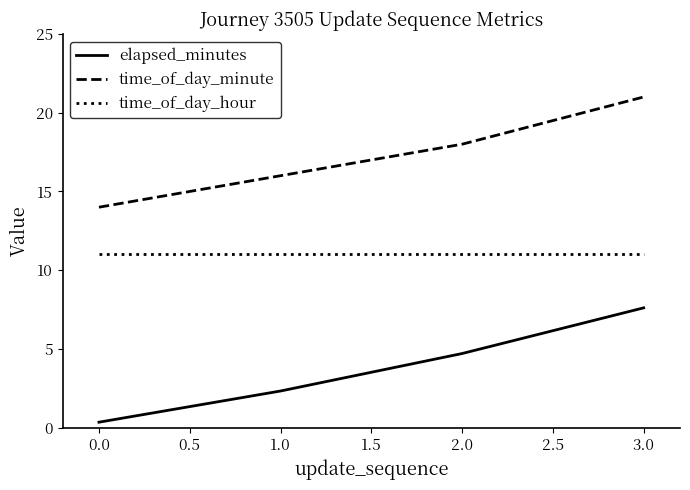

Read the time_of_day_hour value at 1.0.

11.0